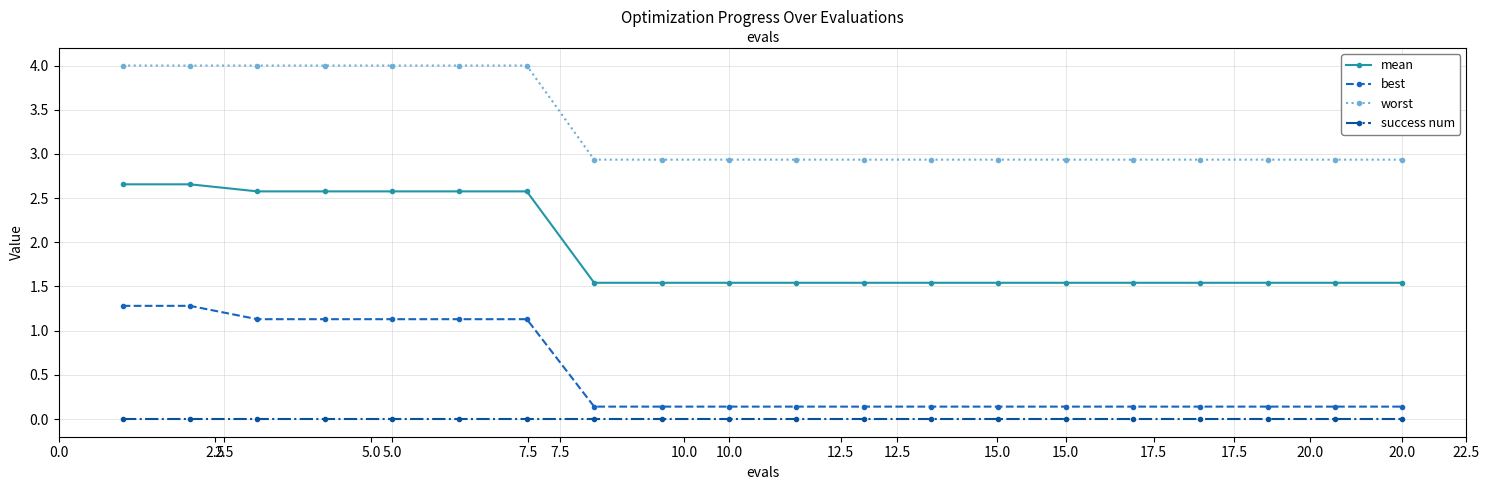

True or false: mean and success num intersect in this chart.

False